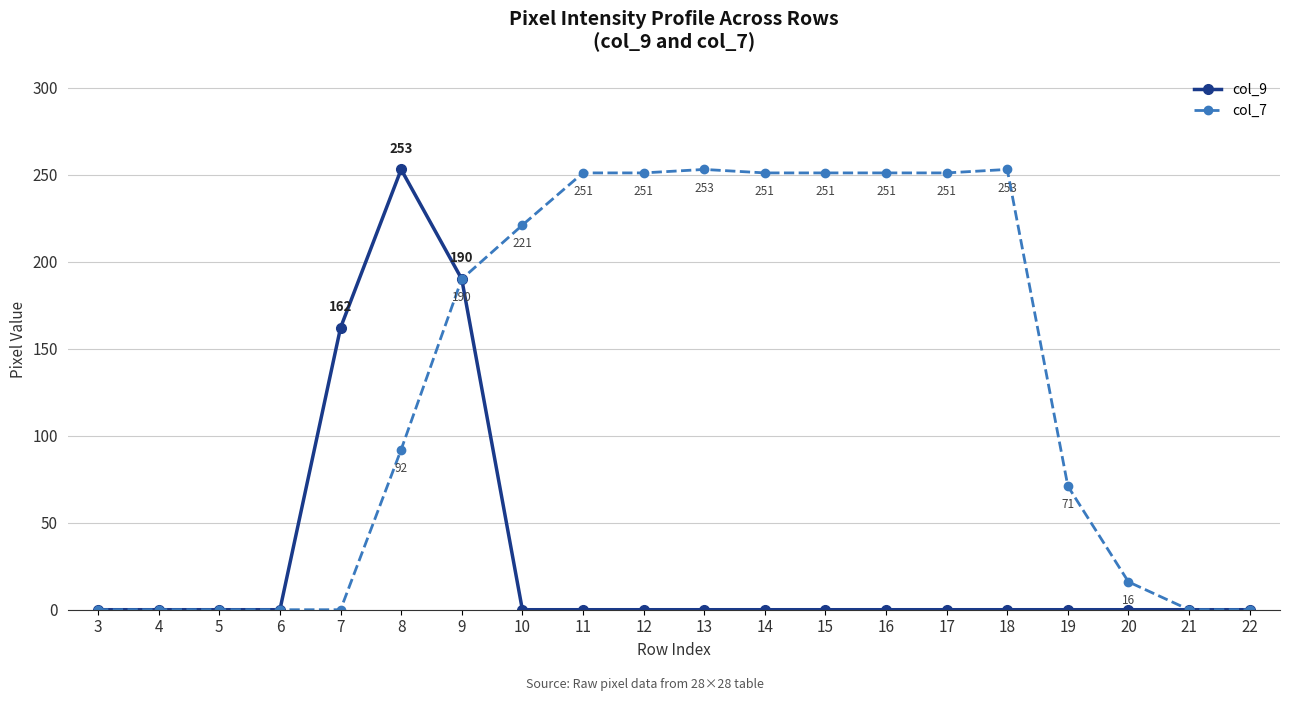

Does the chart have visible grid lines?

Yes